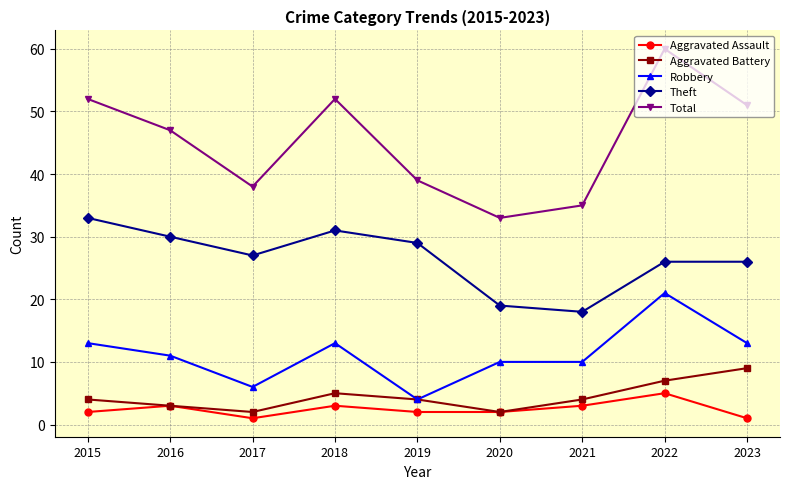

What is the spread (max minus min) of values at 2023?

50